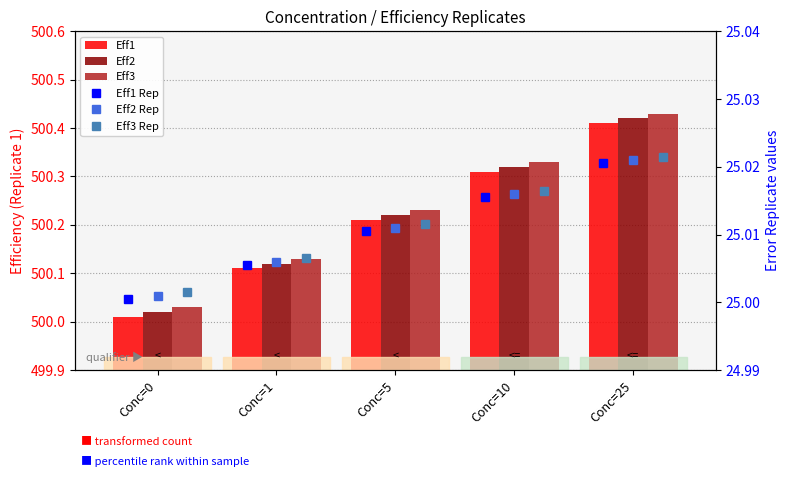

What is the sum of all Eff3 values?

2501.2